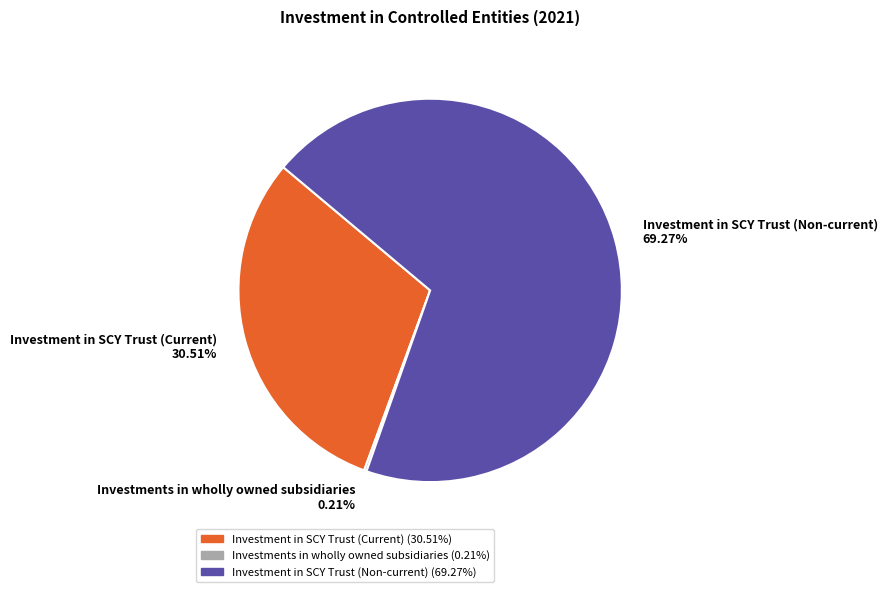

Between Investment in SCY Trust (Current) and Investment in SCY Trust (Non-current), which is larger?

Investment in SCY Trust (Non-current)